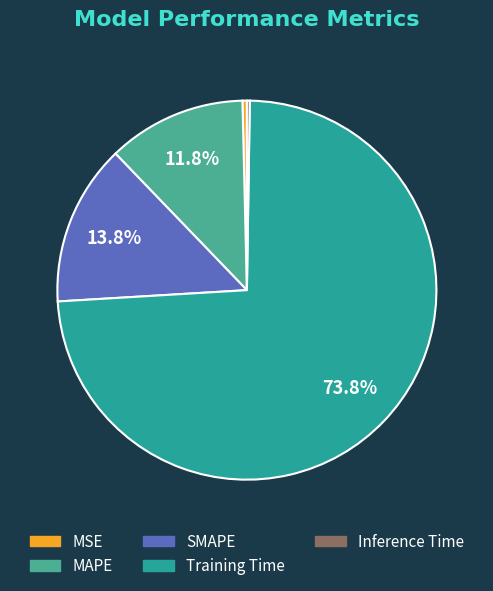

What percentage is the SMAPE slice, to the nearest percent?

14%